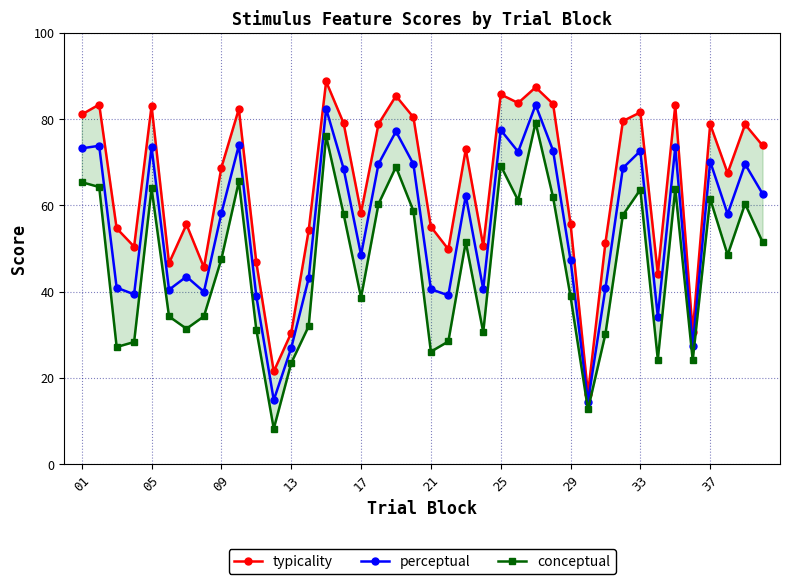

How many interior local peaks does the conceptual series have?

11